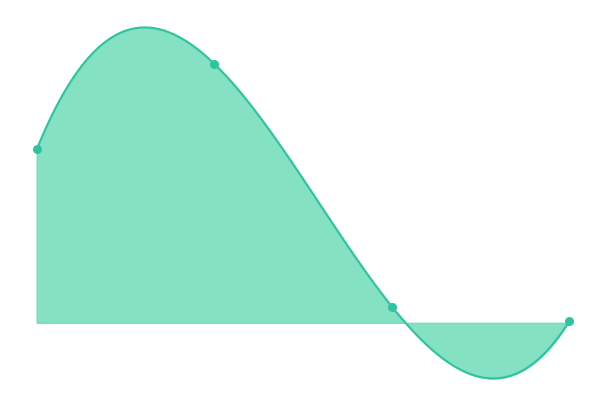

At how many categories does at least one series exceed 1181?

1